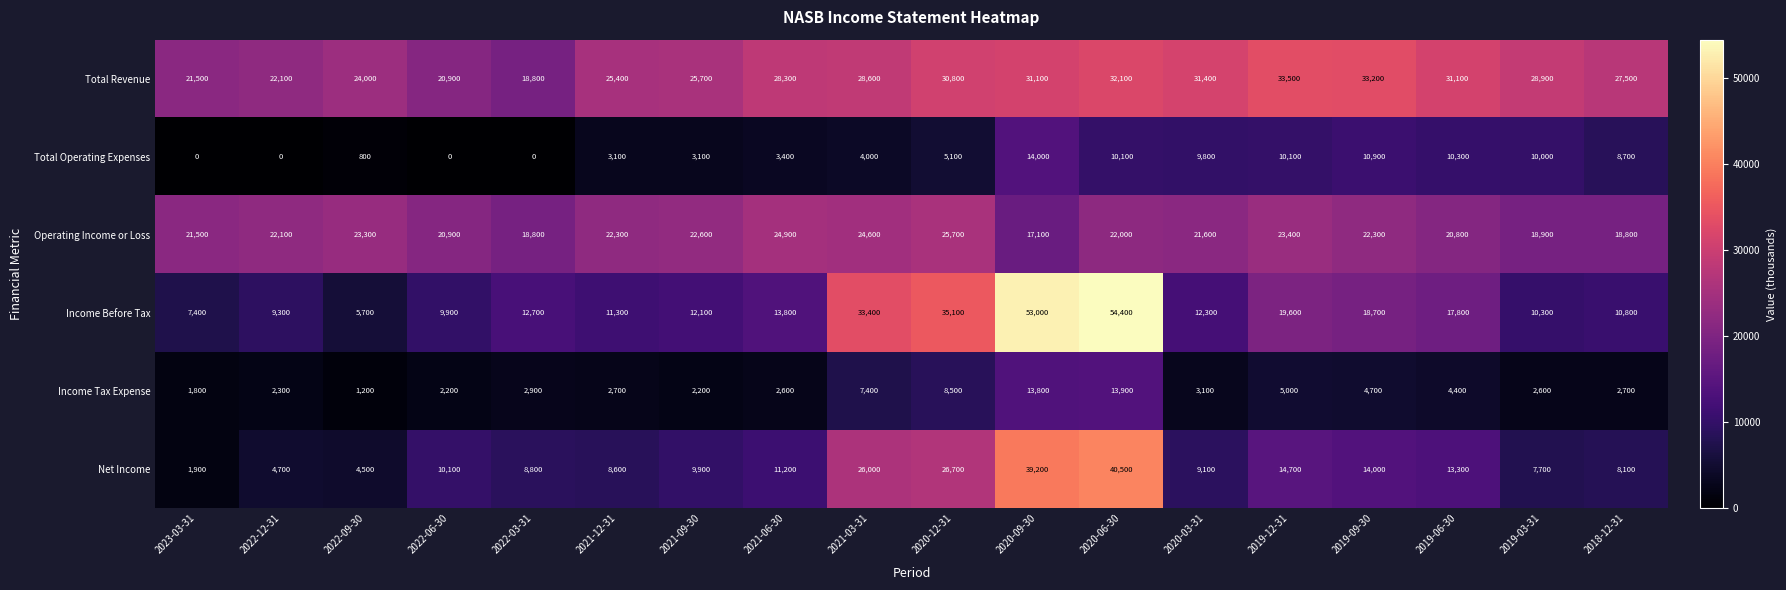

What is the difference between the maximum and minimum values in the Income Before Tax series?

48700